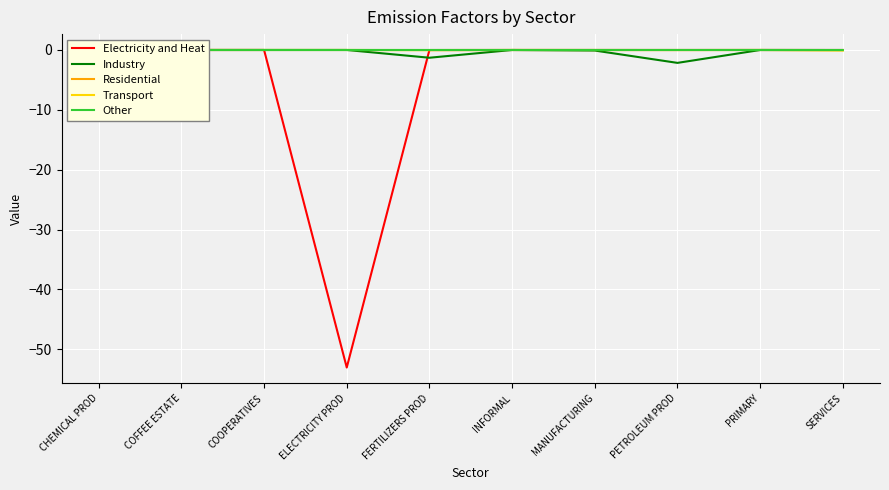

The value of Residential at PETROLEUM PROD is -0.0. True or false?

True